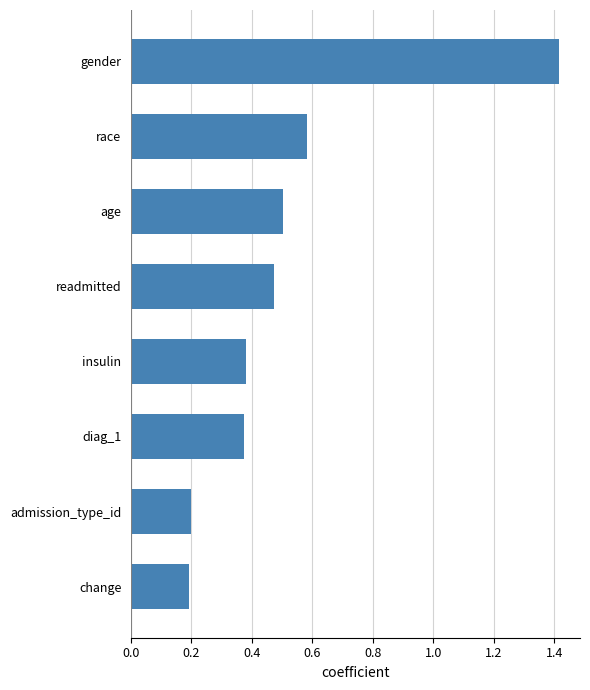

How many values are between 0 and 1?

7